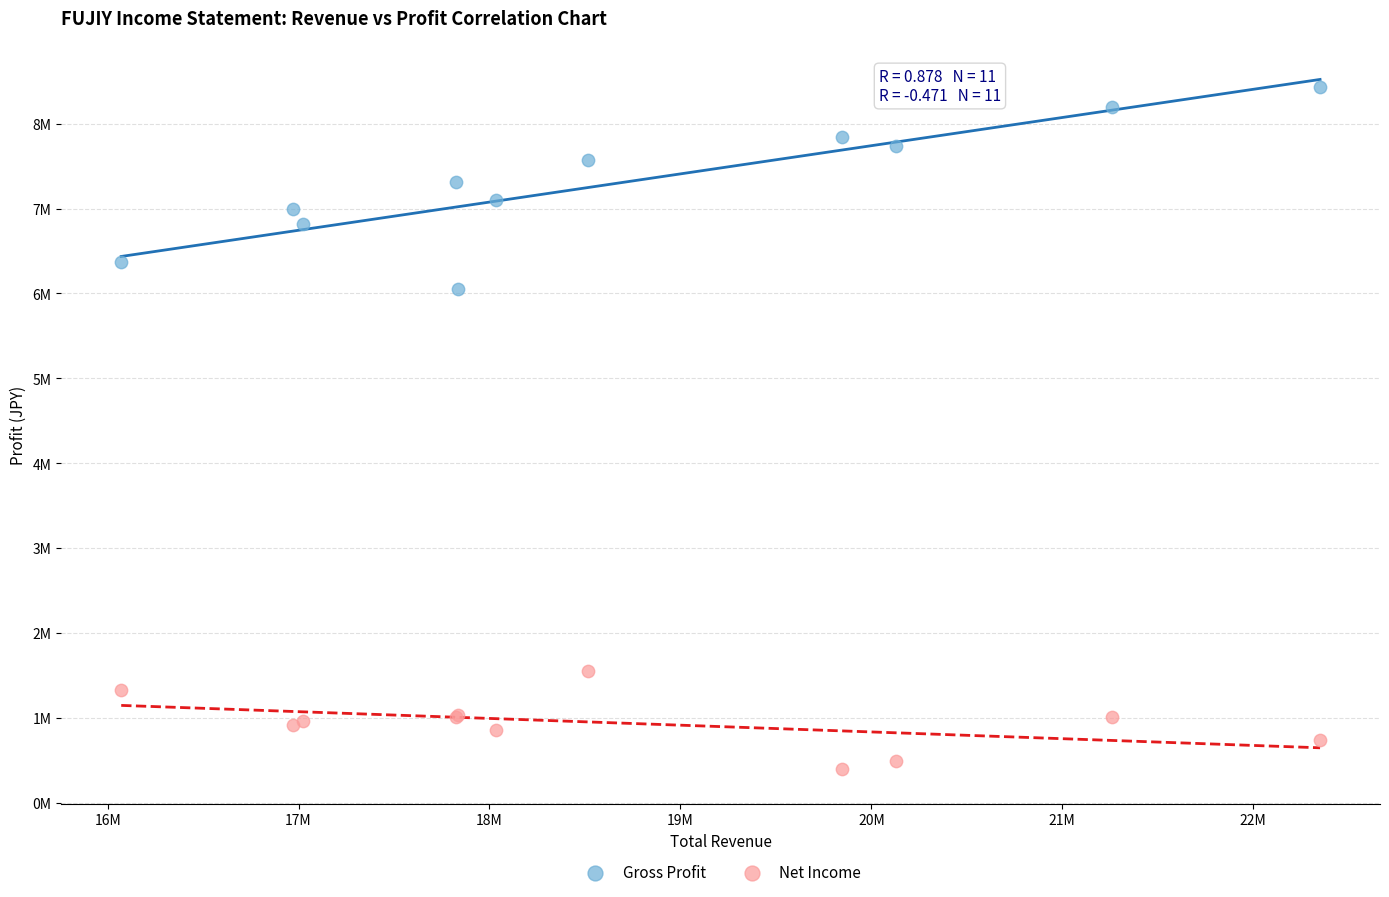

What are all the series names shown in the legend?

Gross Profit, Net Income